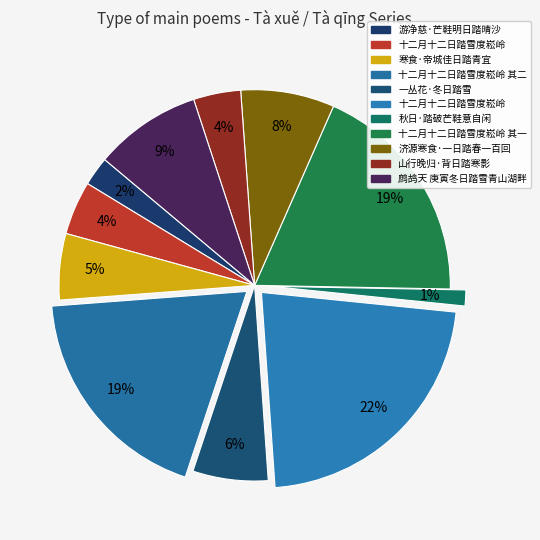

To the nearest percent, what is the average slice percentage?

9%